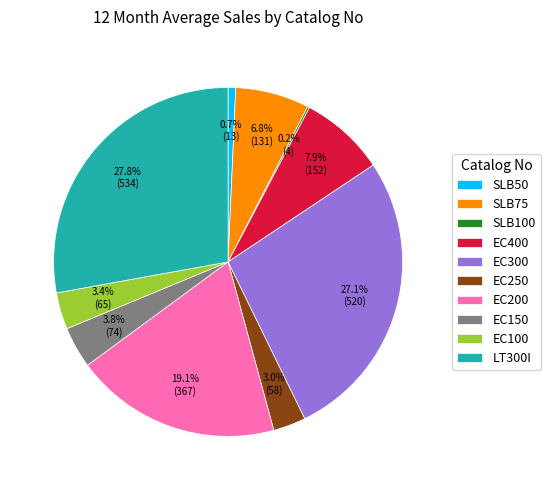

Which slice is the largest?

LT300I